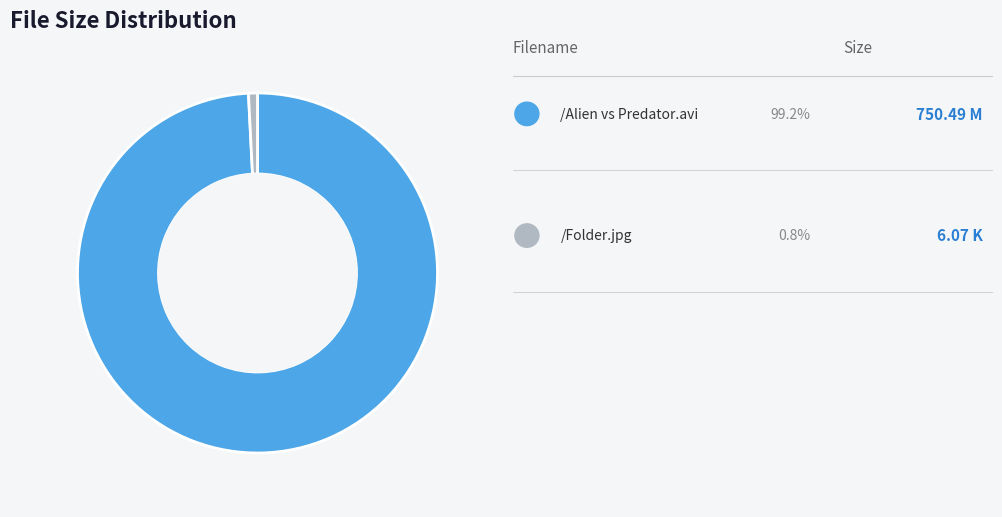

Is there any slice that represents more than half of the pie?

Yes